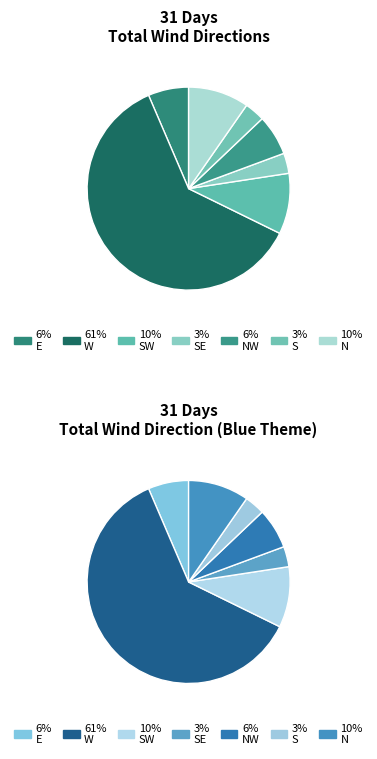

Count the number of slices in the pie.

7